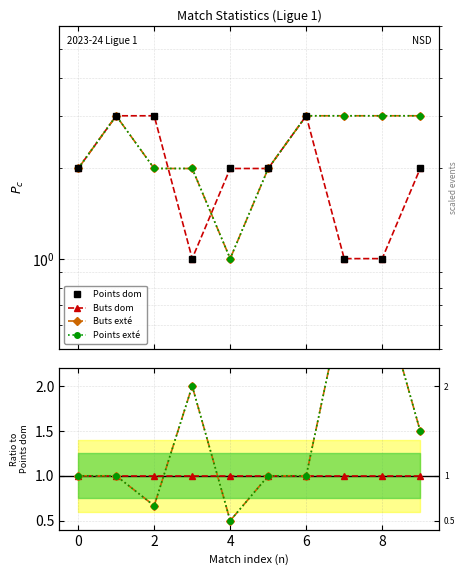

At 7, list the series in order from smallest to largest.

Points dom, Buts dom, Buts exté, Points exté